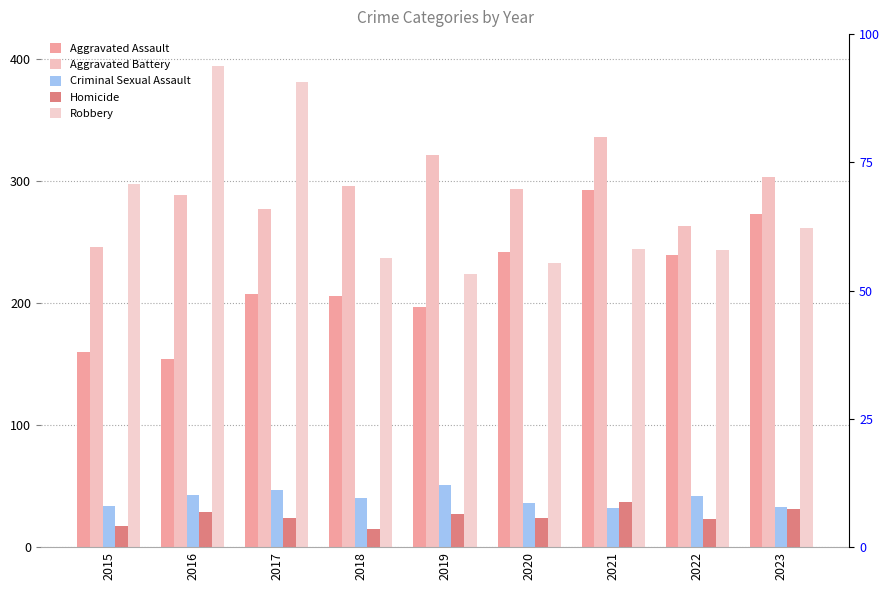

How many groups of bars are there?

9